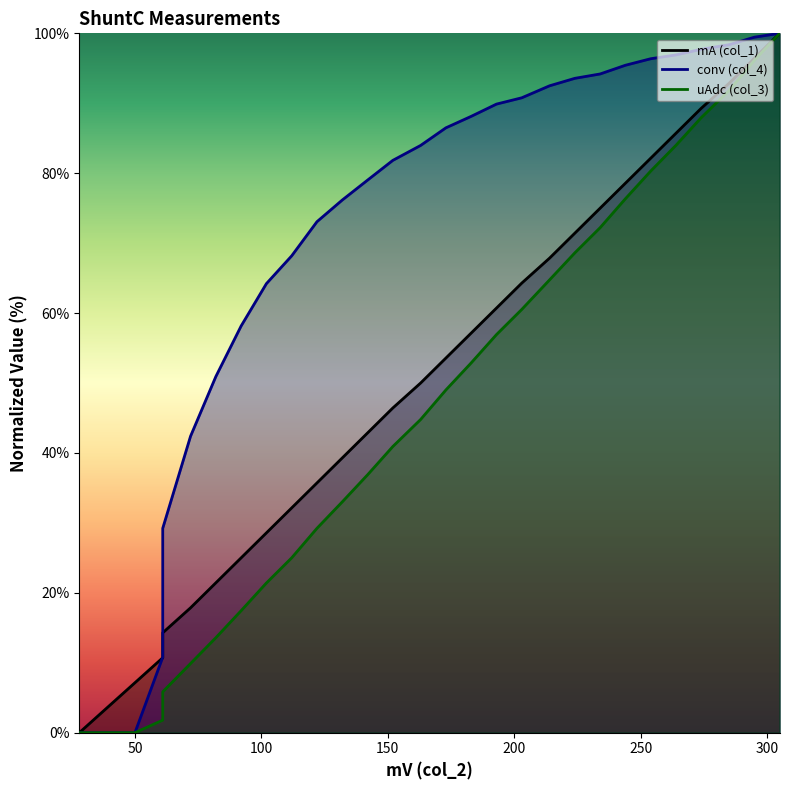

Where is conv (col_4) nearest to the value 50?

82